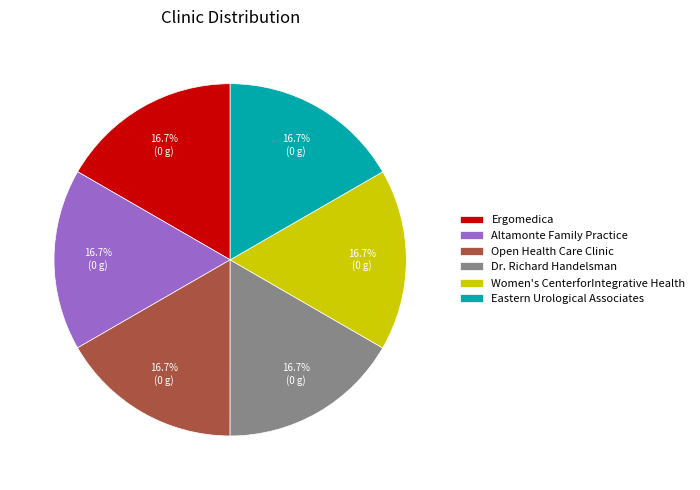

Is Open Health Care Clinic the majority of the pie?

No